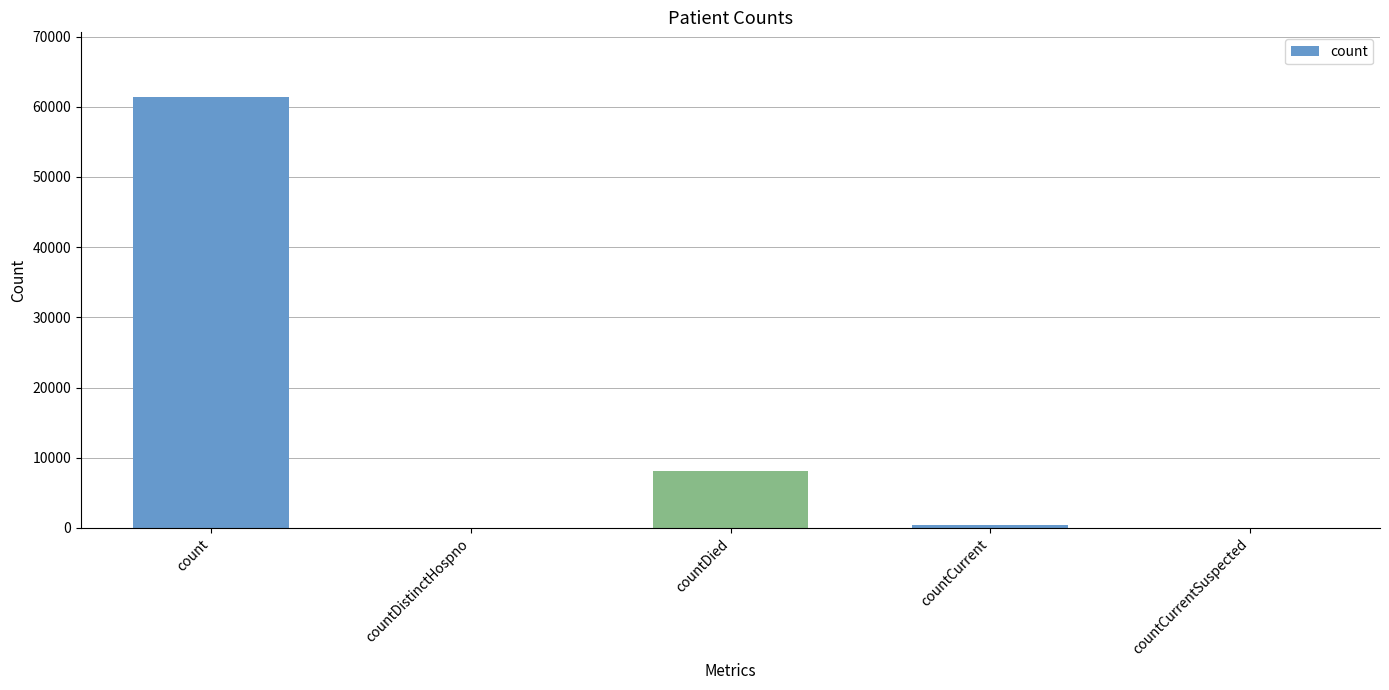

Reading left to right, what are all the values shown in this chart?

61396	0	8078	397	0